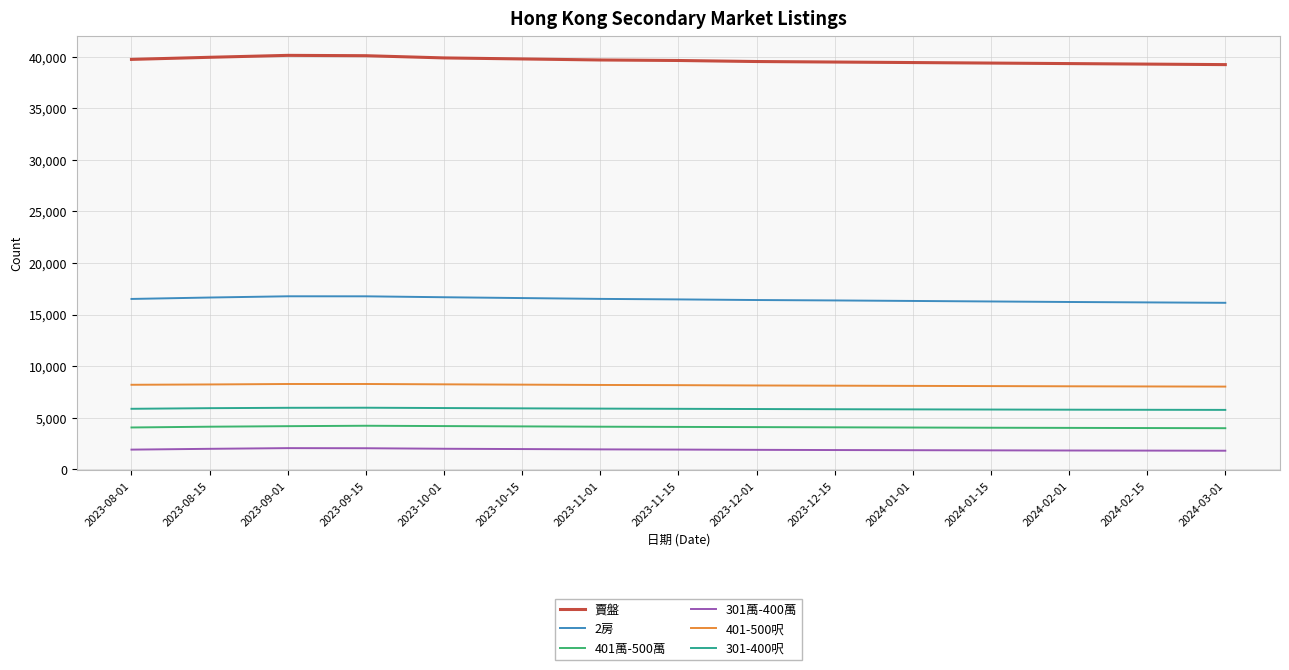

Does the chart display data point markers on the line(s)?

No